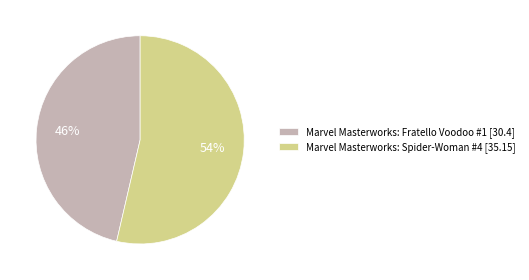

Does any single category account for the majority?

Yes